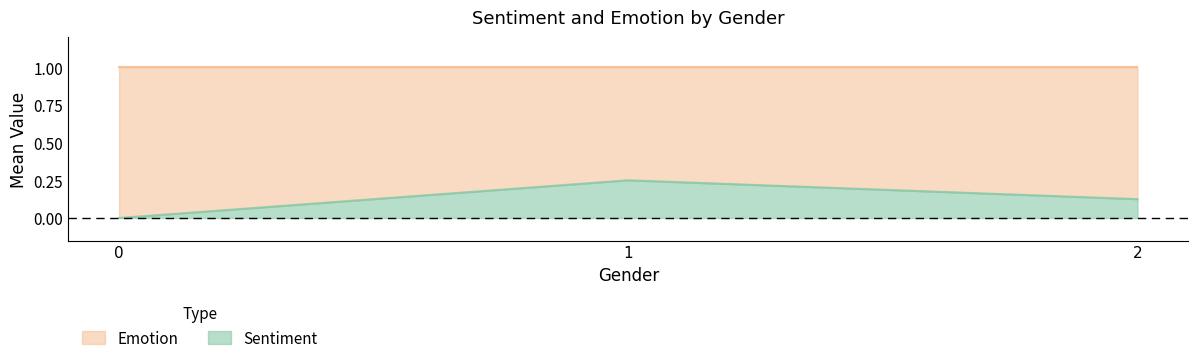

What is the total value across all series at 0?

1.0